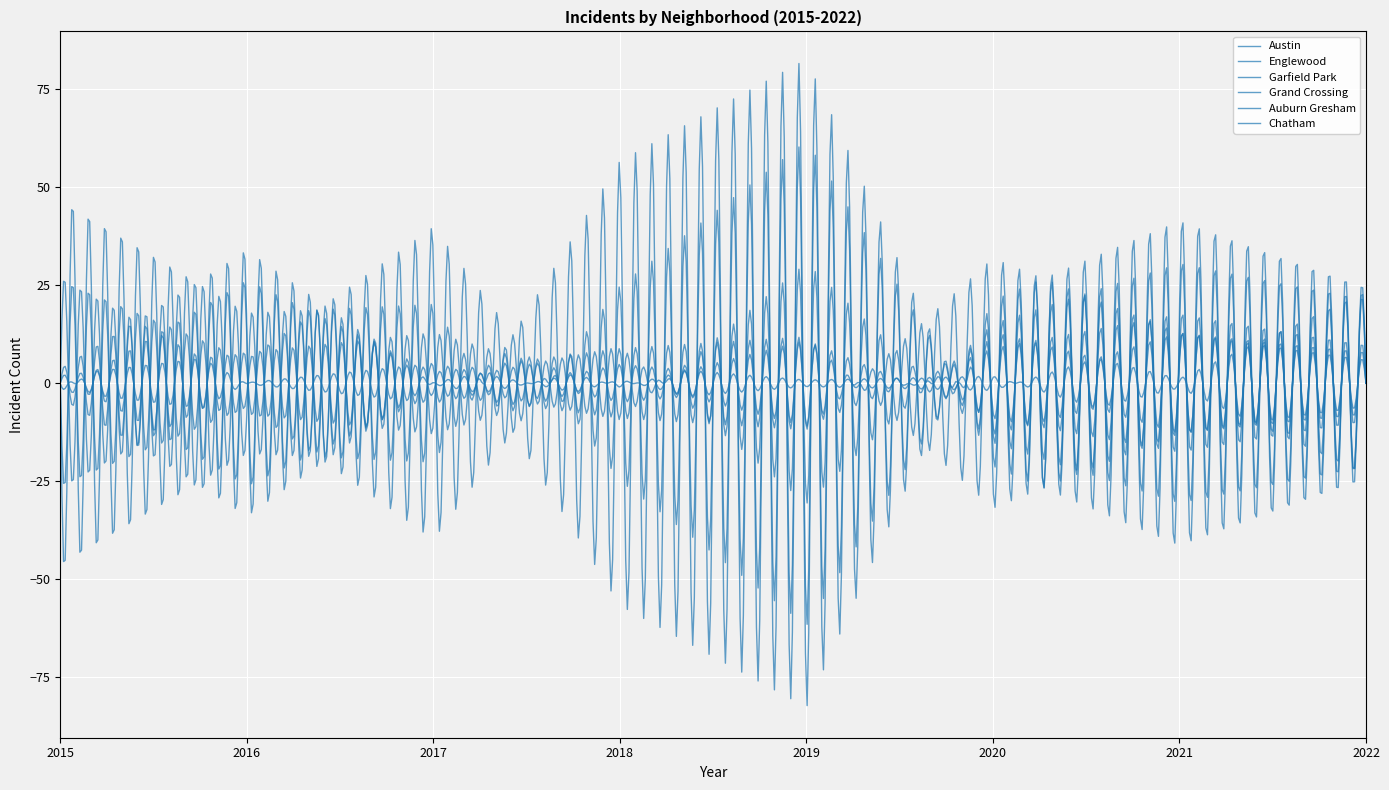

True or false: Austin has more than 2 interior local peaks.

True